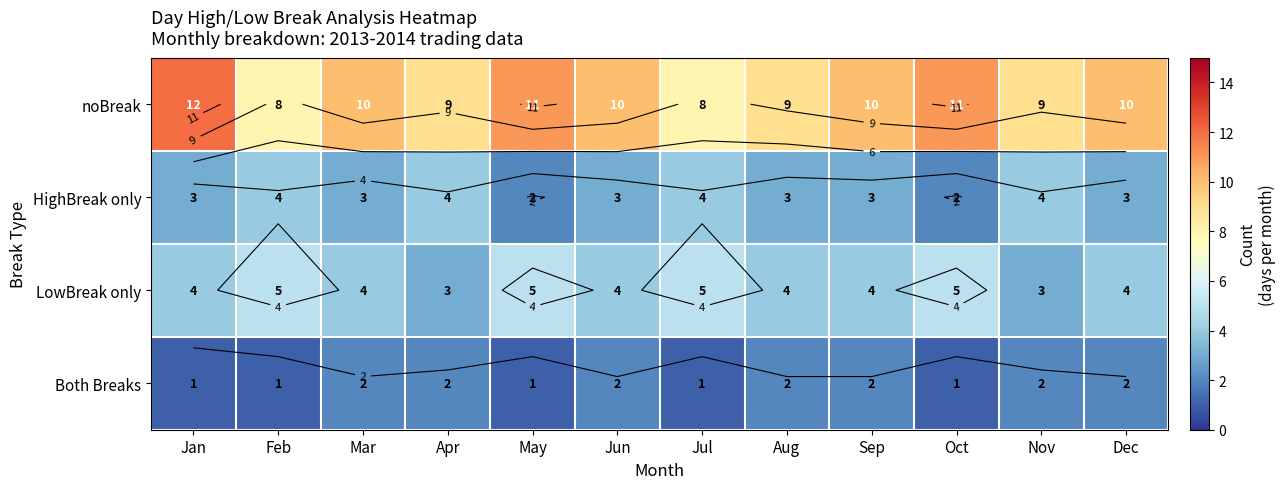

Is it true that noBreak equals 14 at Apr?

False